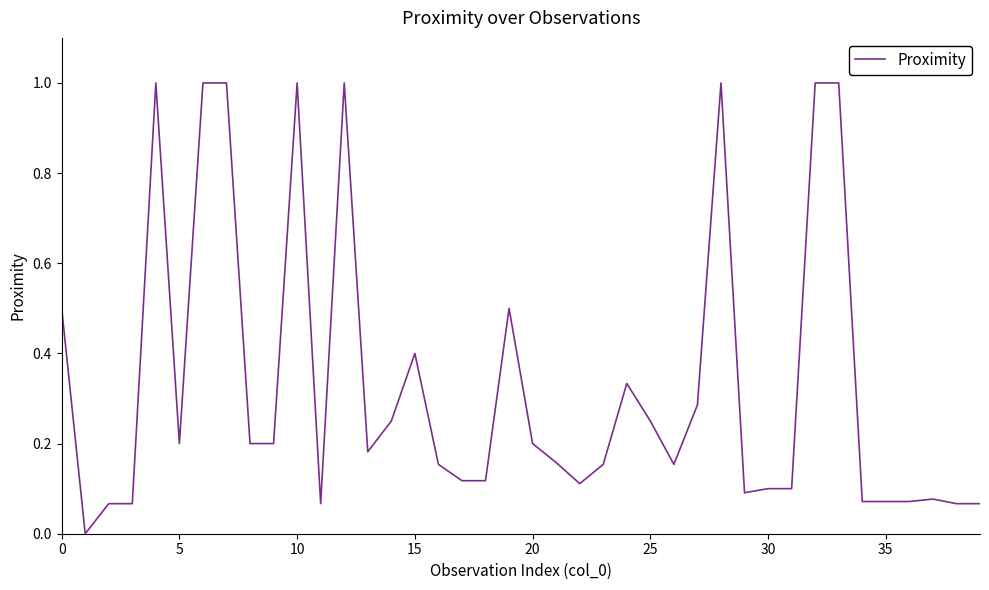

What is the greatest value displayed?

1.0